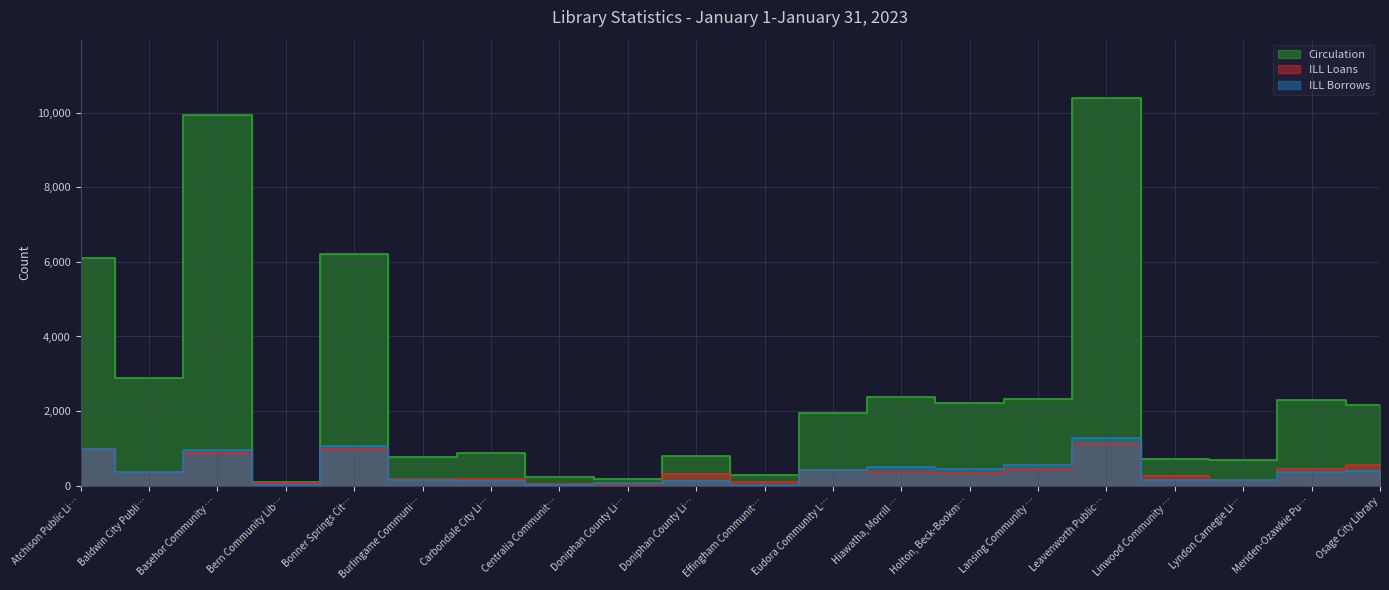

Which category has the highest value in the ILL Borrows series?

Leavenworth Public…